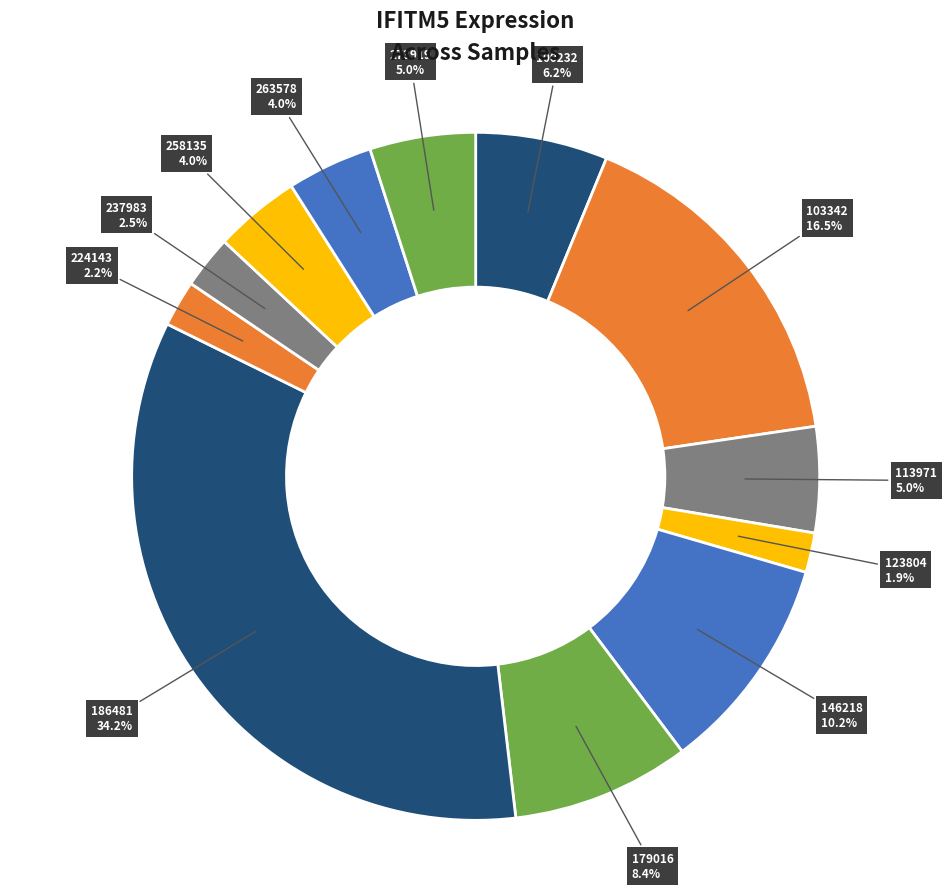

Which slice is the smallest?

123804